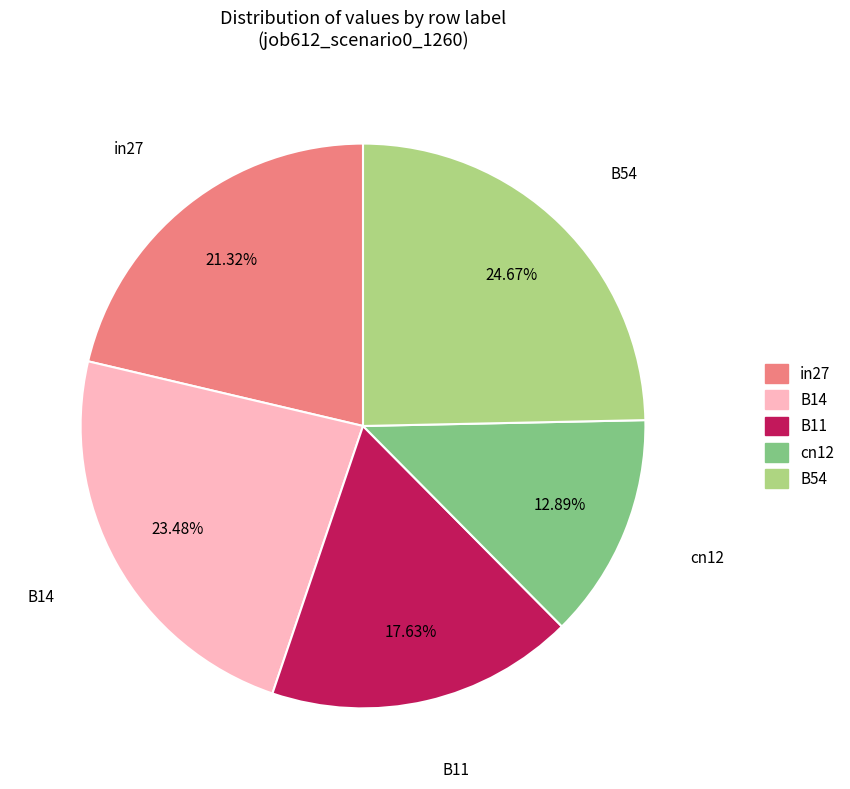

What portion of the pie excludes B54?

75.3%